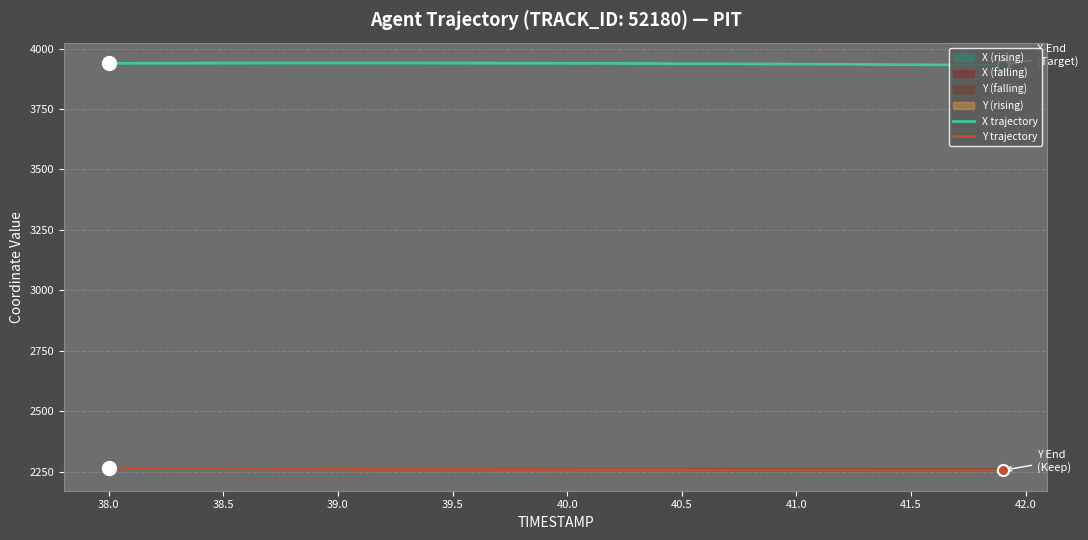

What is the lowest value of the X trajectory series?

3931.5